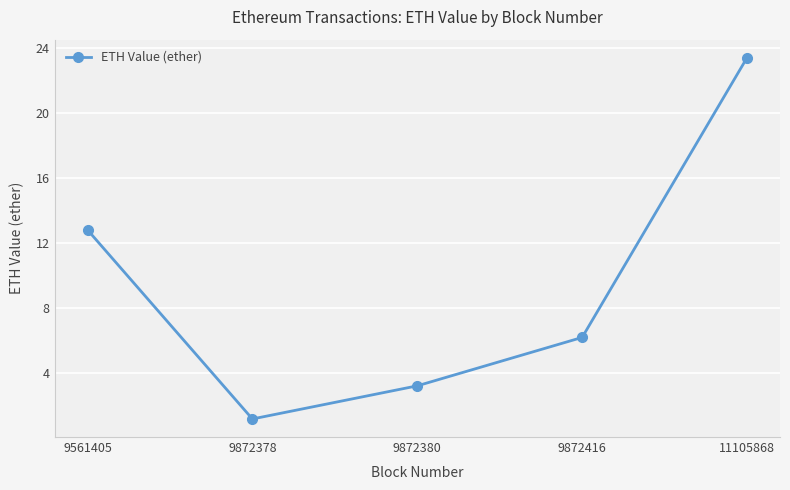

Approximately how many times larger is the value at 9872378 compared to 11105868?

0.1